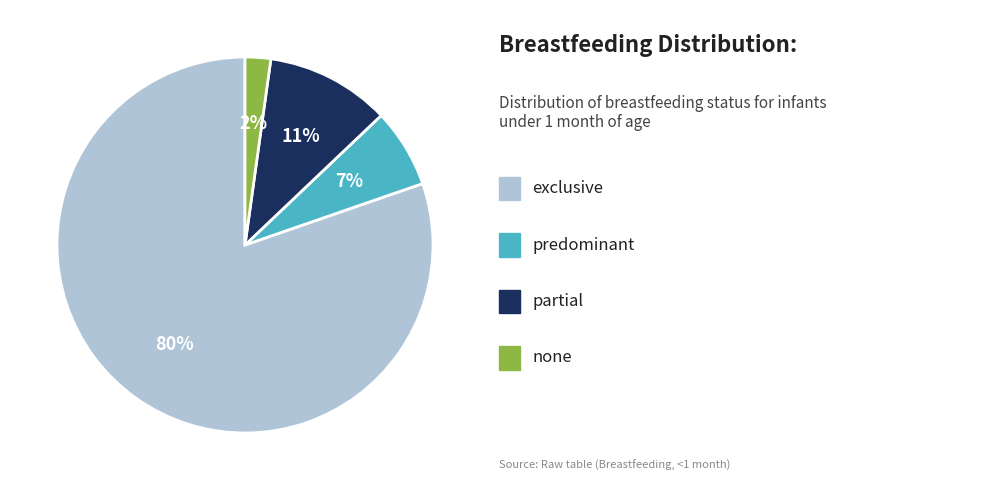

Is there a majority slice in this chart?

Yes